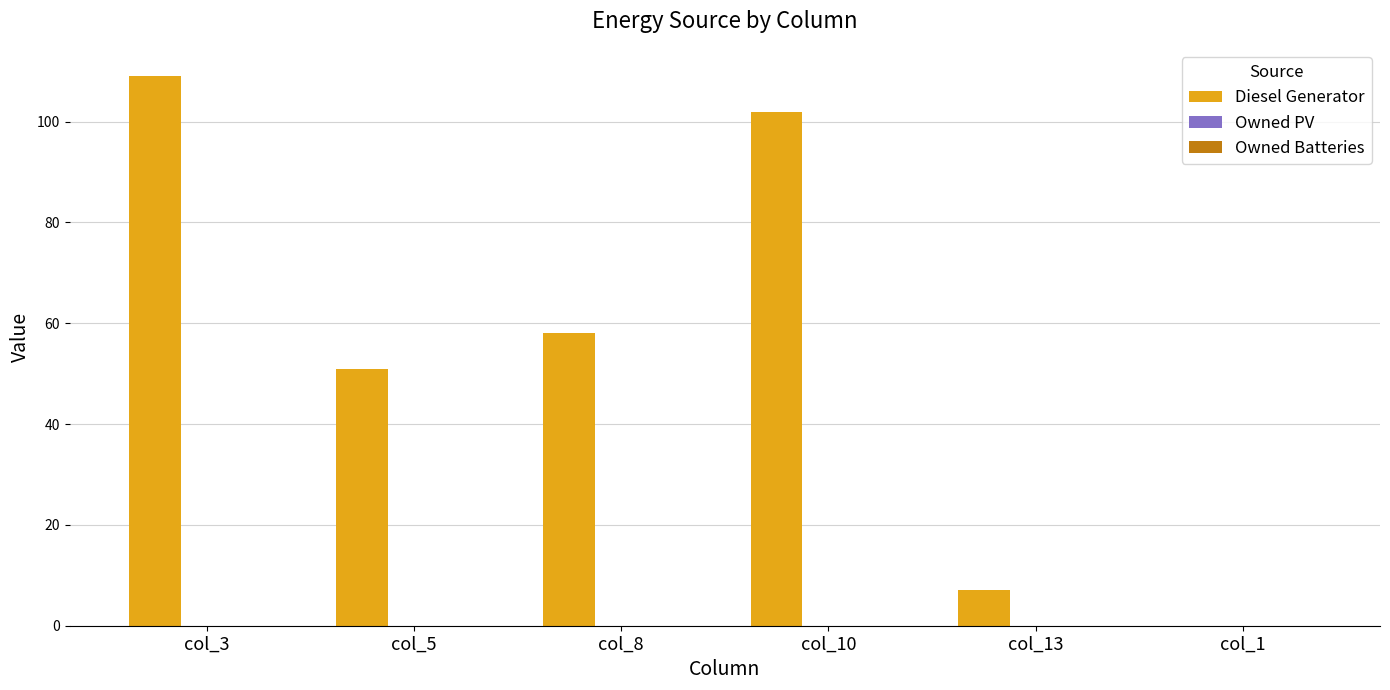

True or false: the data shows 58 at col_8.

True